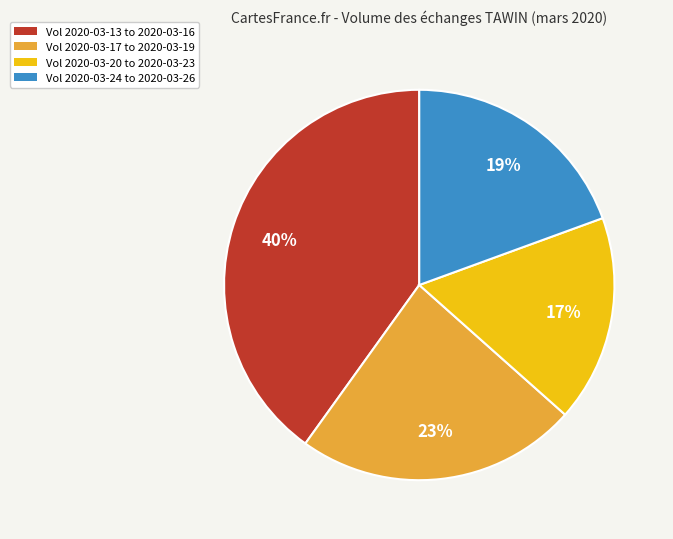

Is there a majority slice in this chart?

No